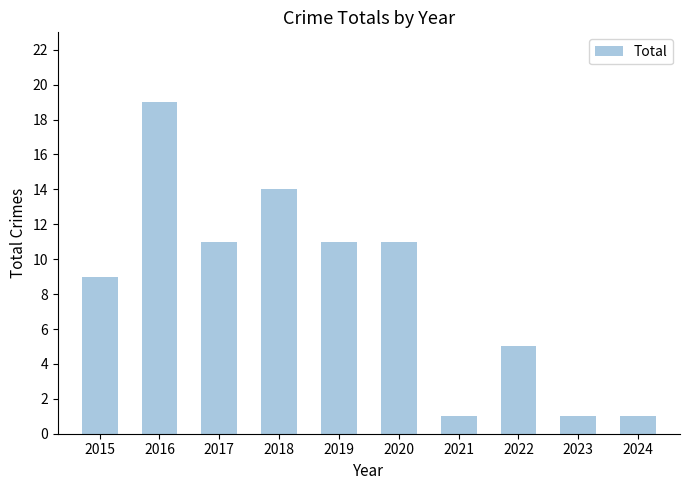

Read the value at 2015, to the nearest 10.

10